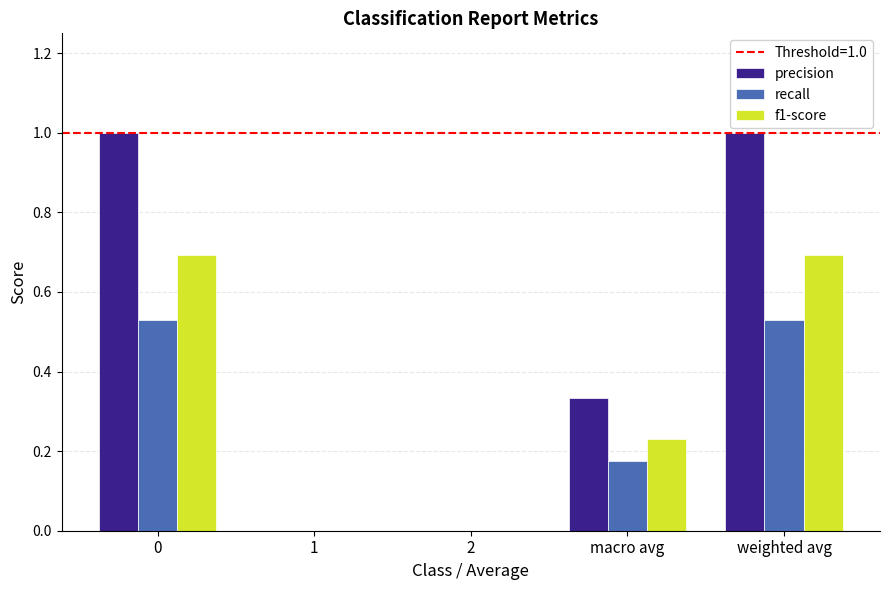

What is the greatest value displayed?

1.0